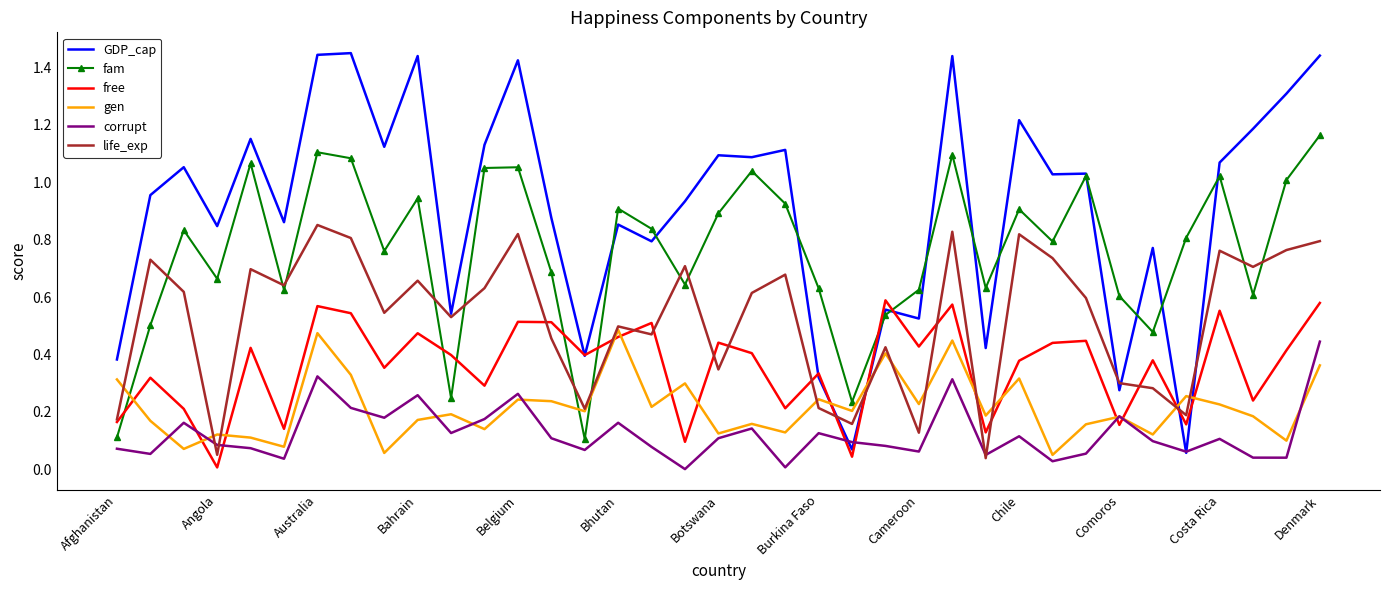

Which series has the widest spread of values?

GDP_cap